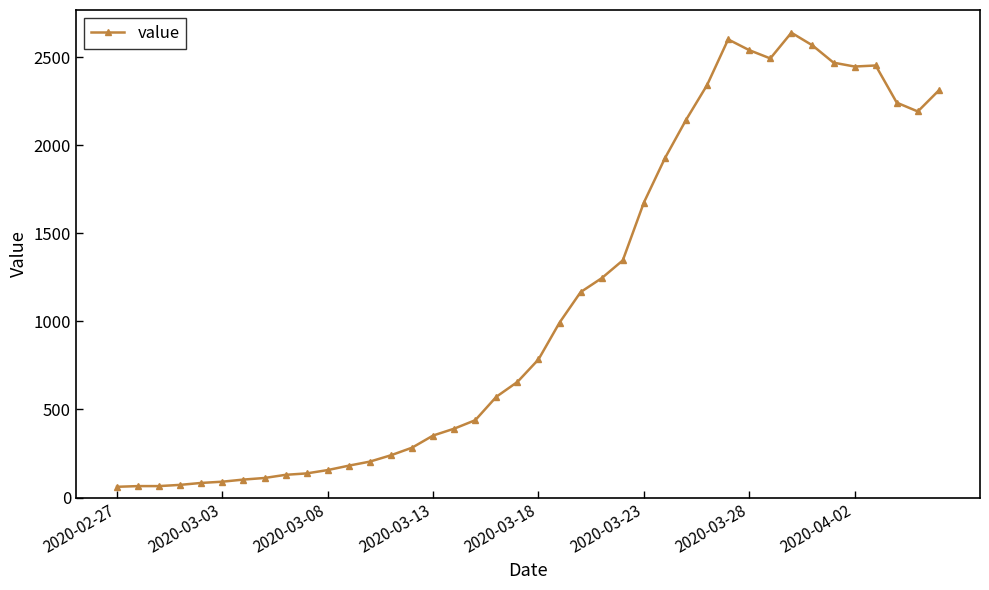

What is the value of the 32nd point from the left?

2492